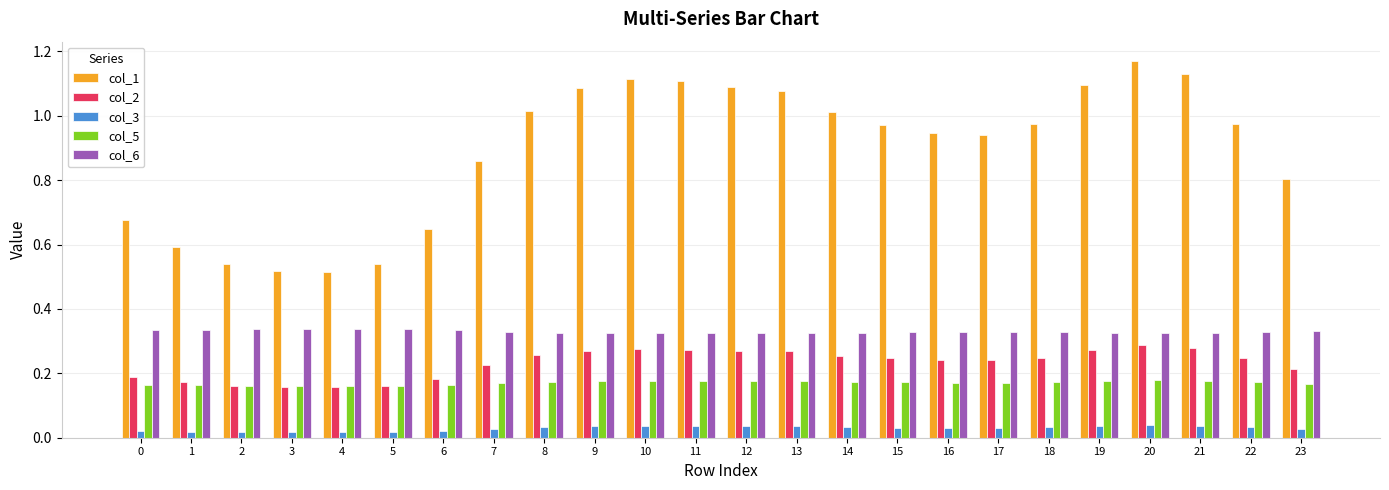

Which series has the widest spread of values?

col_1